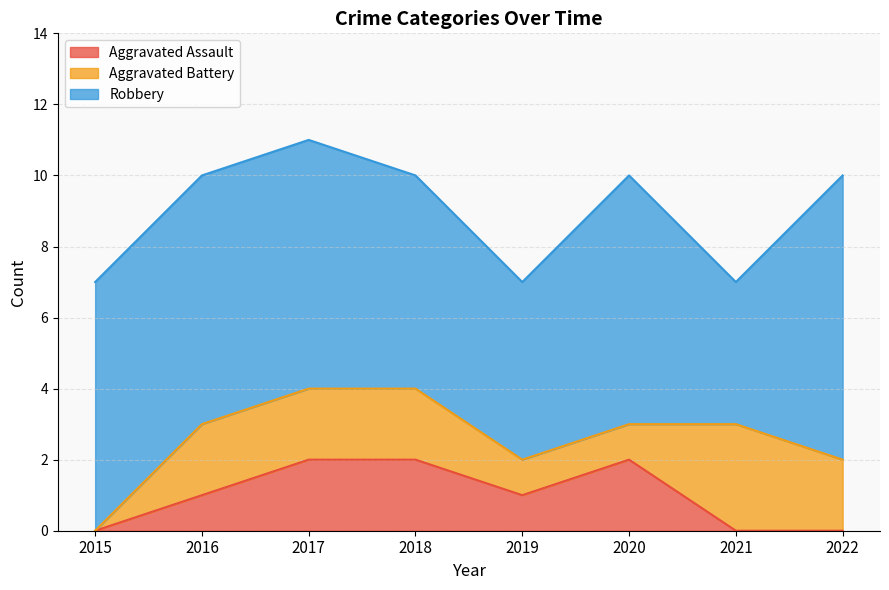

Which category has the lowest value across all series?

2015